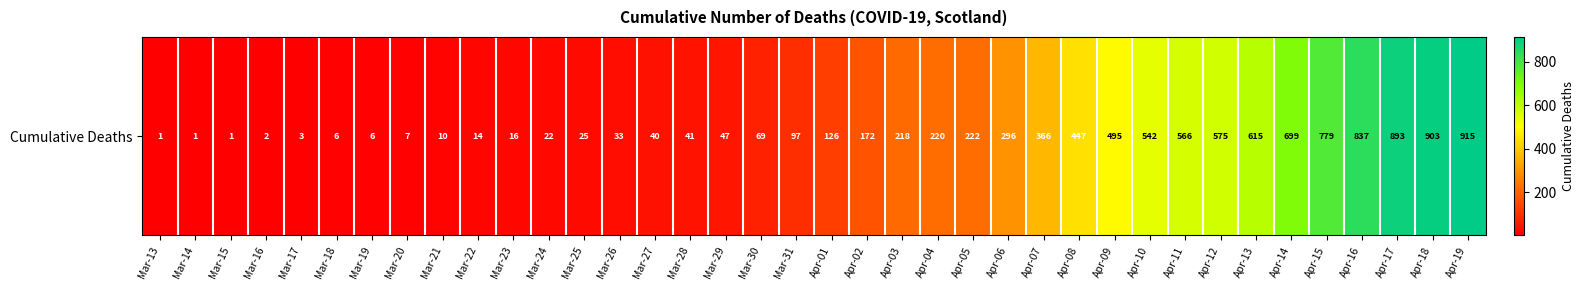

Approximately how many times larger is the value at Mar-25 compared to Mar-29?

0.5